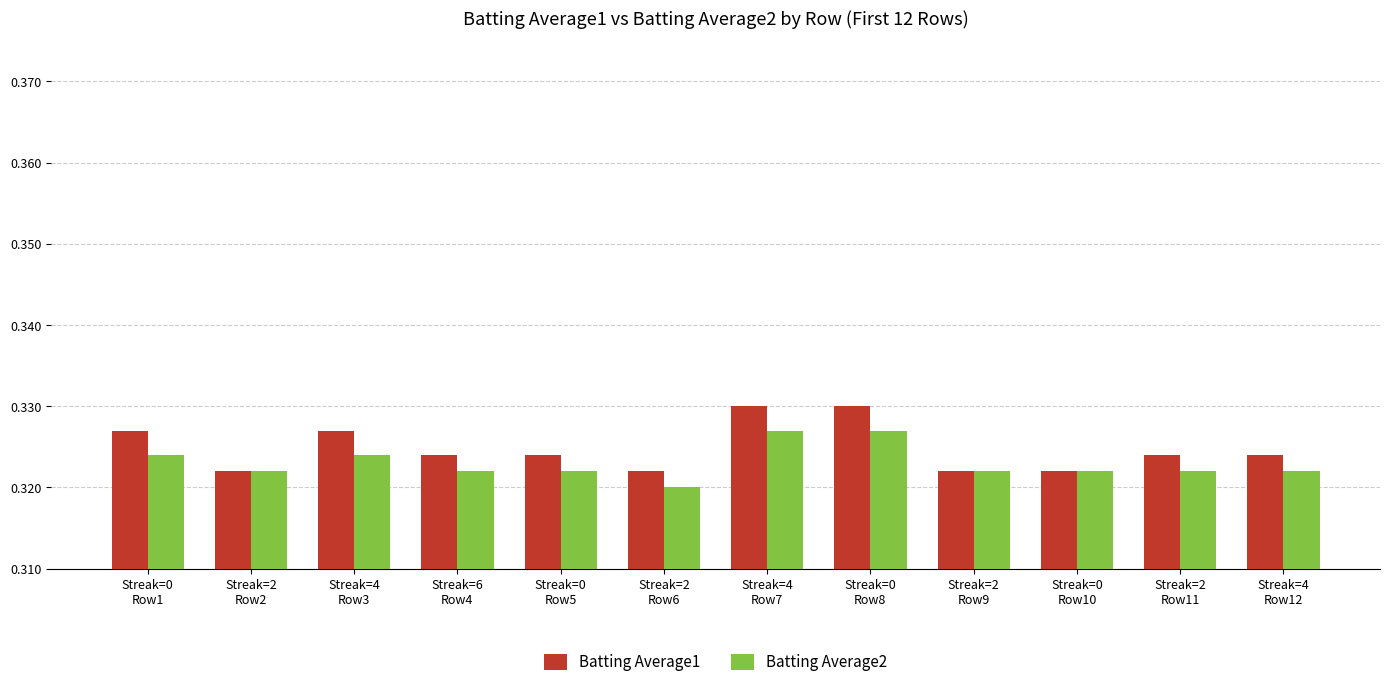

Rank the series by their maximum value, from lowest to highest.

Batting Average2, Batting Average1